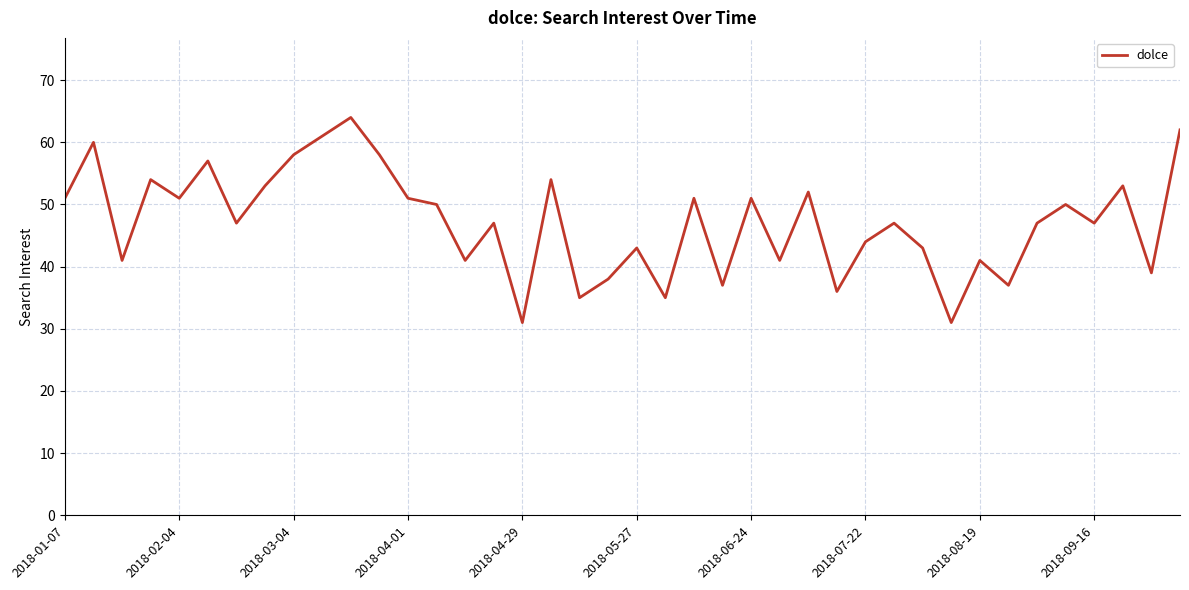

What is the maximum value shown in the chart?

64